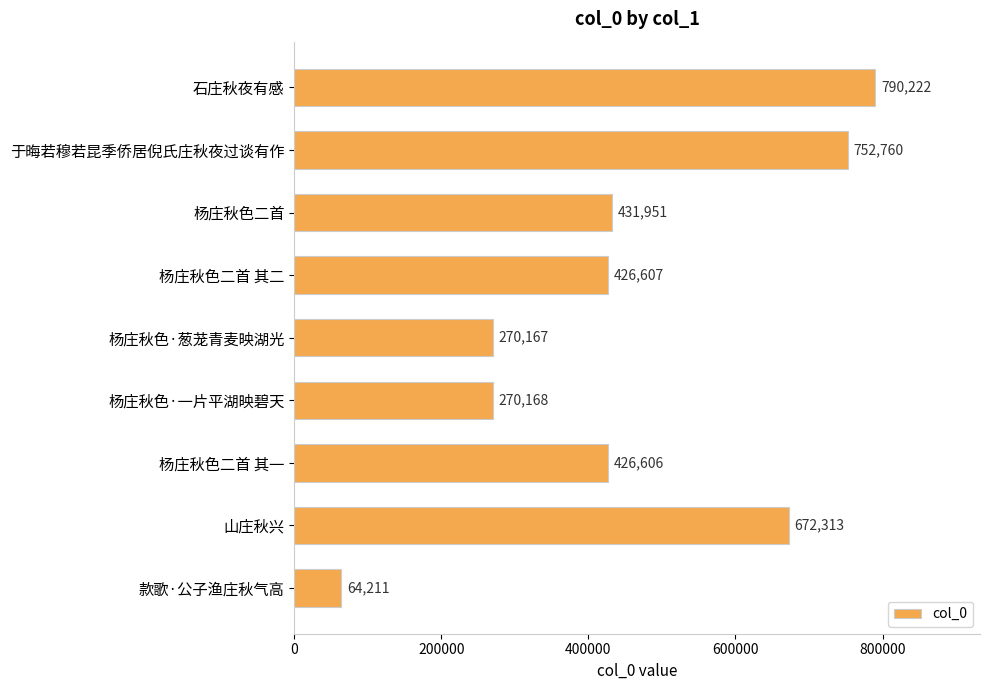

Are the bars grouped side by side (vs. stacked)?

No